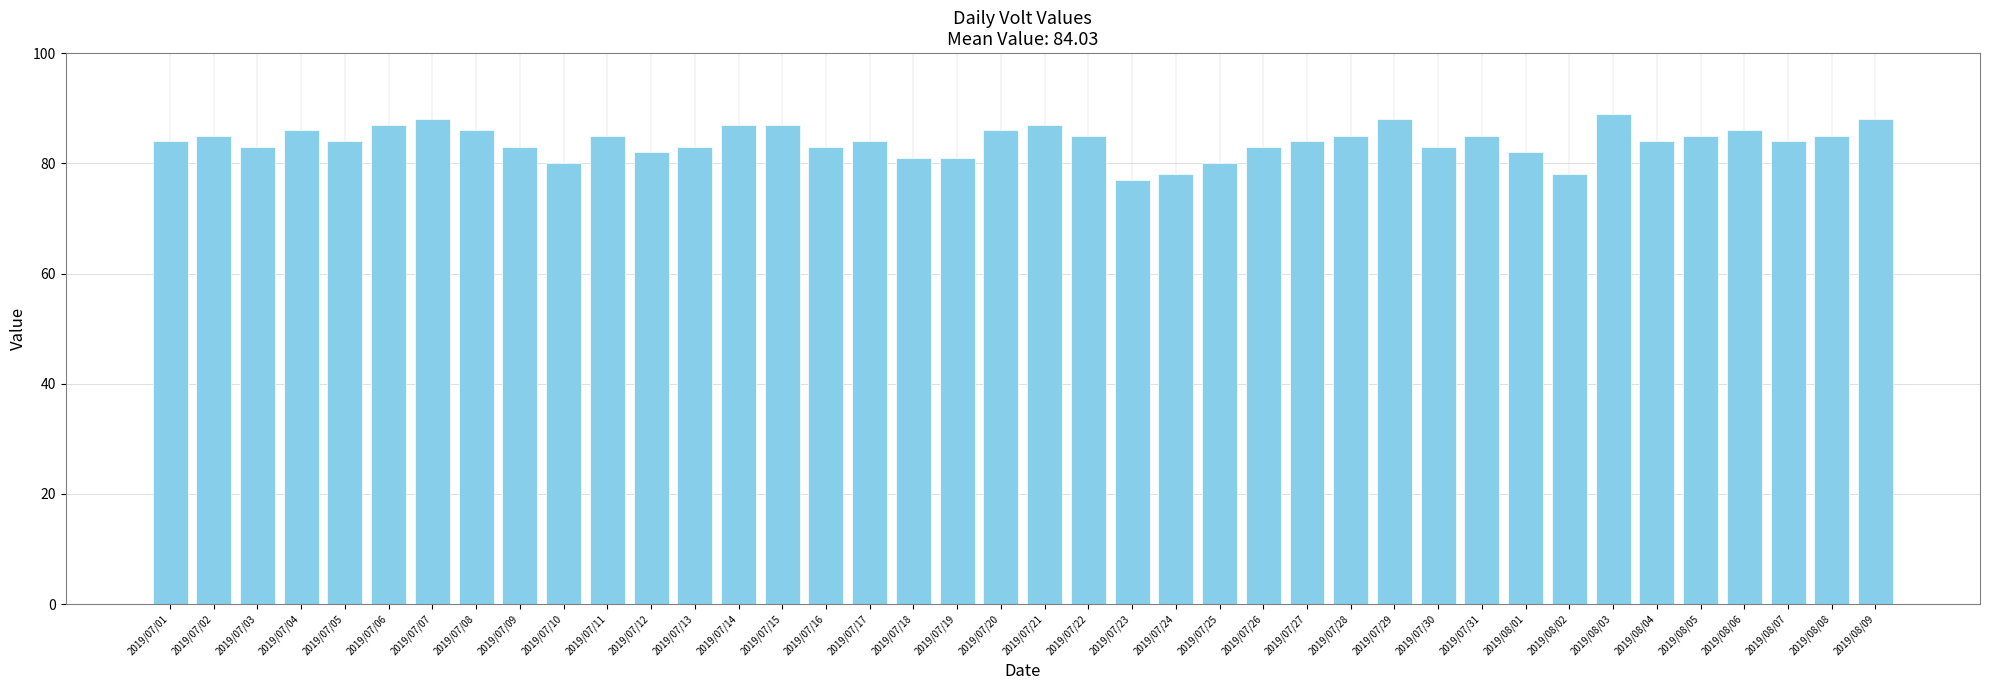

Read the value at 2019/07/13, to the nearest 5.

85